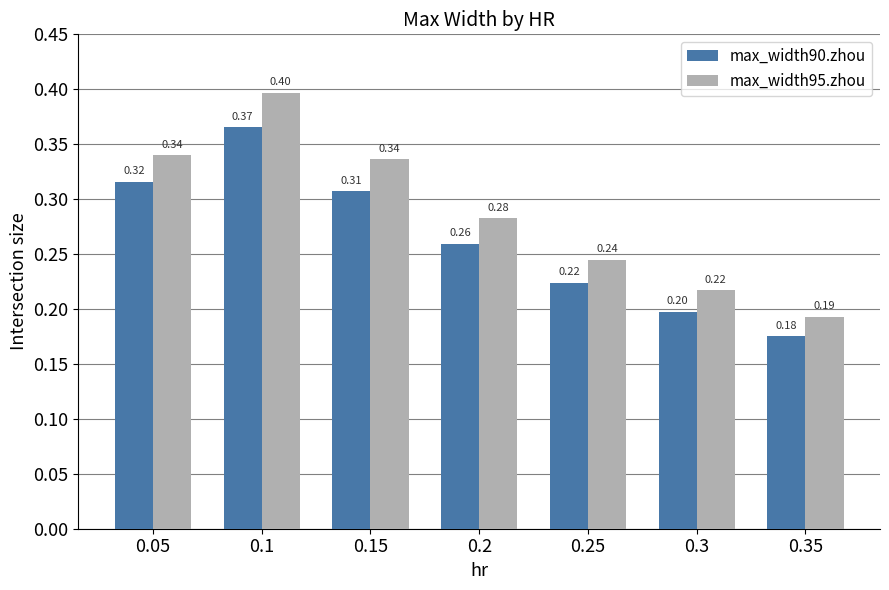

How many bars are there in each group?

2